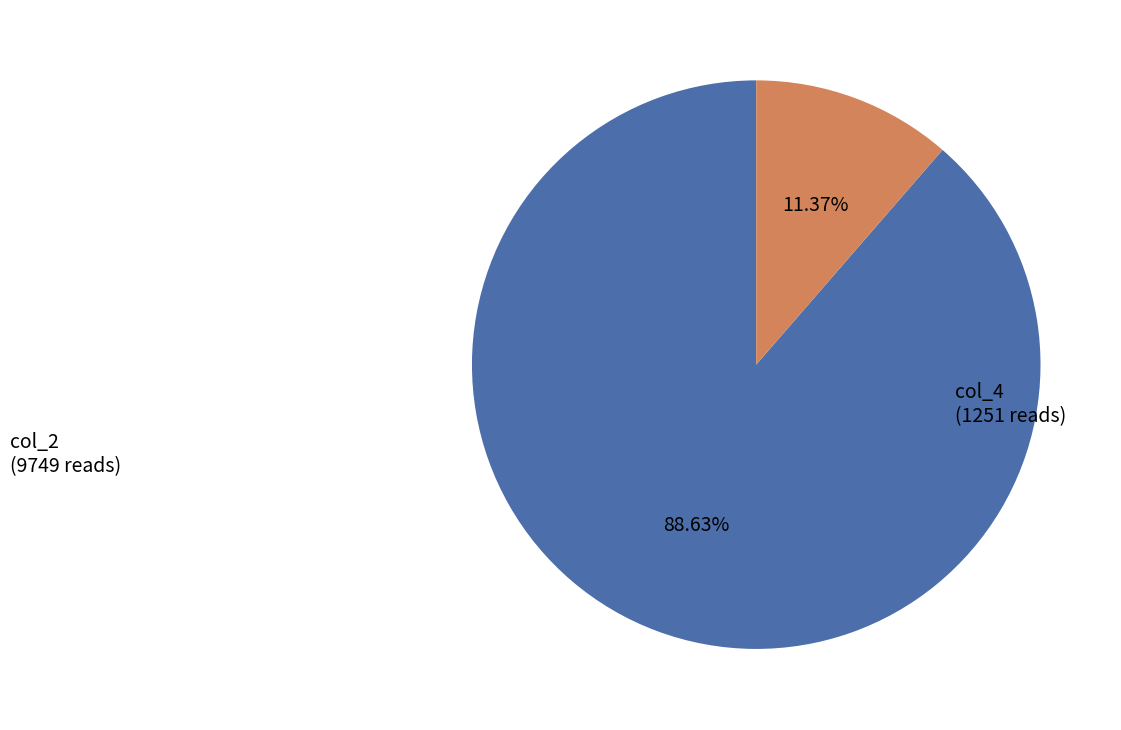

How many slices are in this pie chart?

2